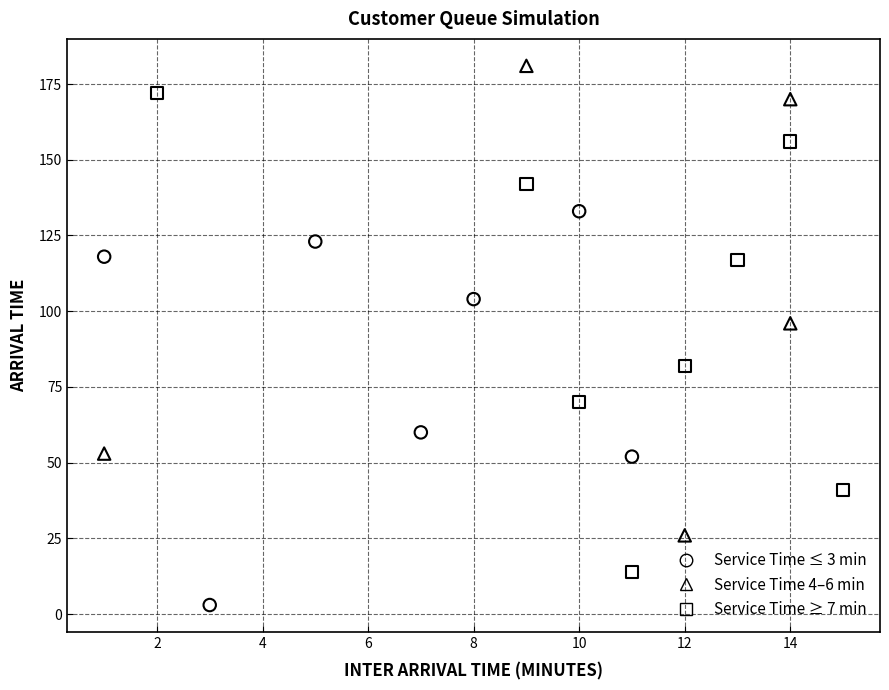

Which series contains the lowest Y value?

Service Time ≤ 3 min